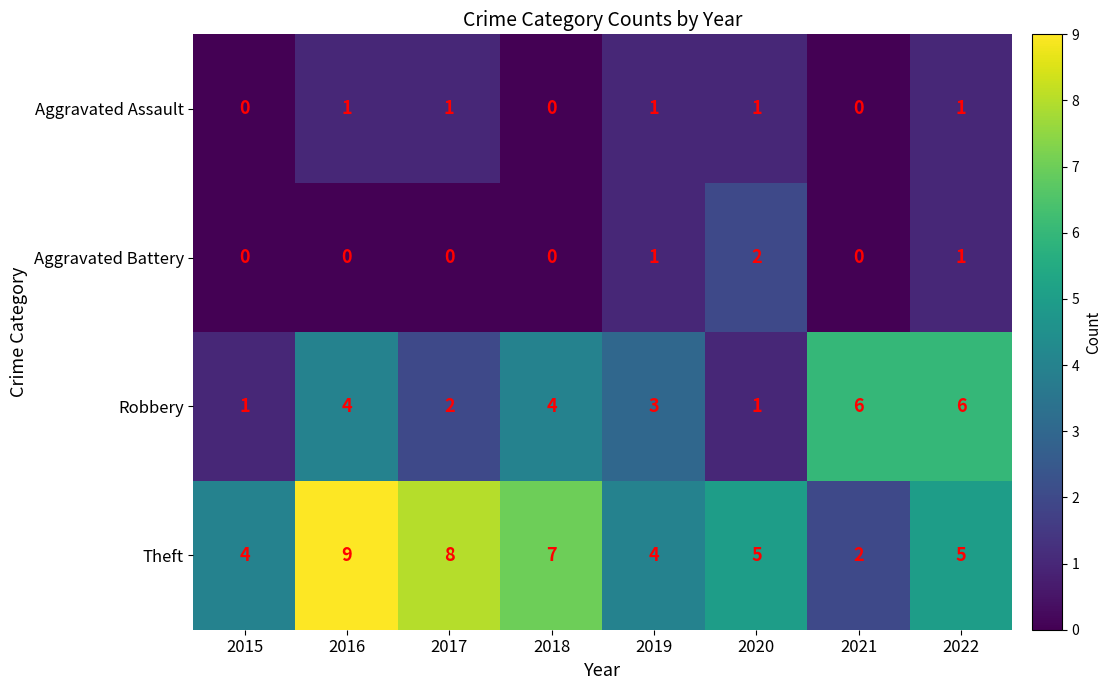

At 2017, list the series in order from largest to smallest.

Theft, Robbery, Aggravated Assault, Aggravated Battery